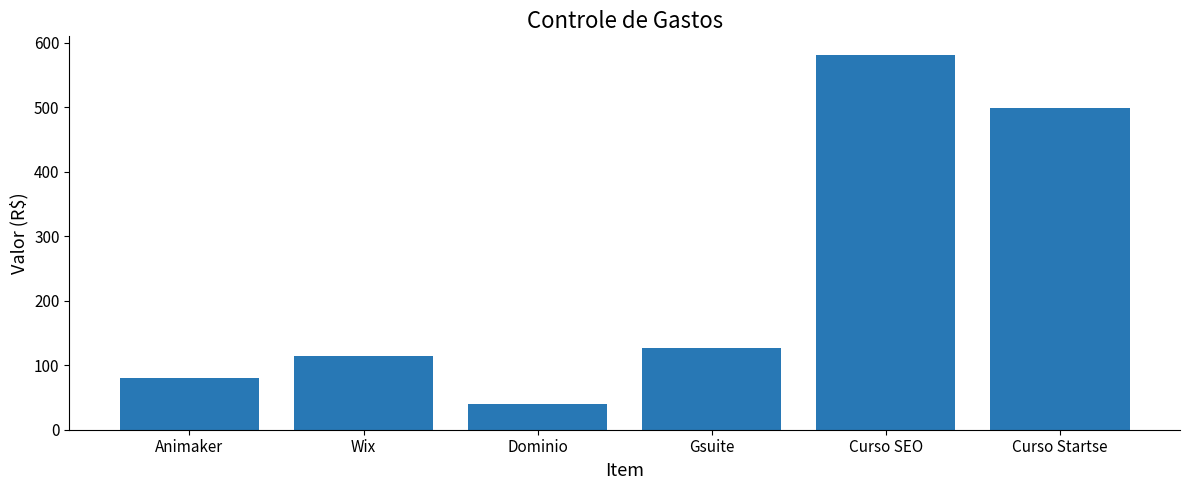

True or false: the data shows 81.5 at Gsuite.

False